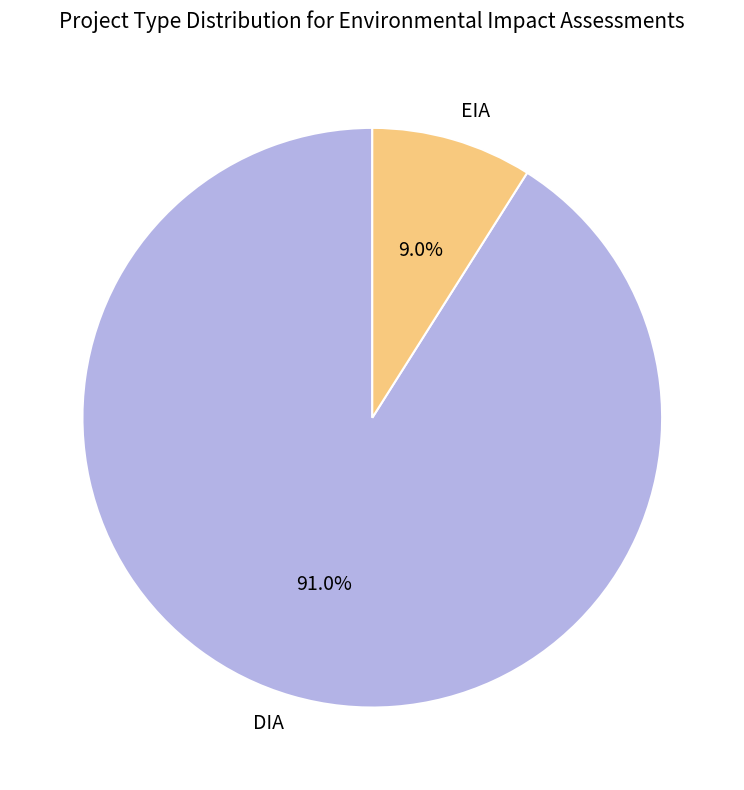

How many slices are in this pie chart?

2